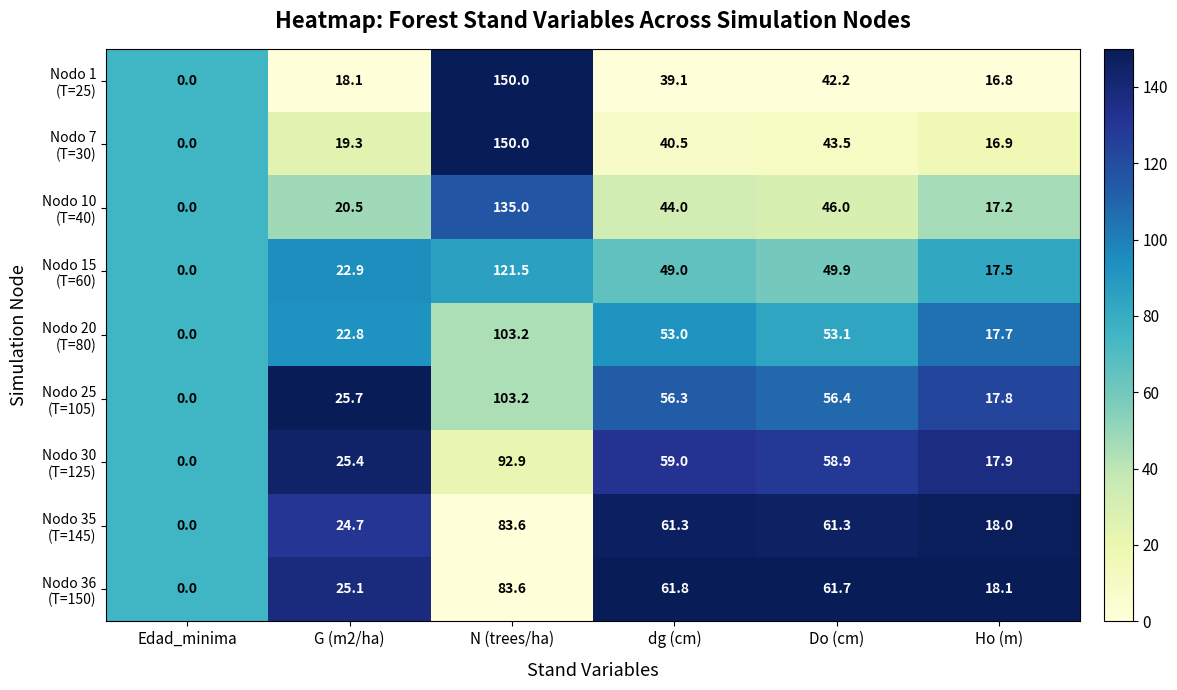

What is the total value across all series at N (trees/ha)?

1023.0